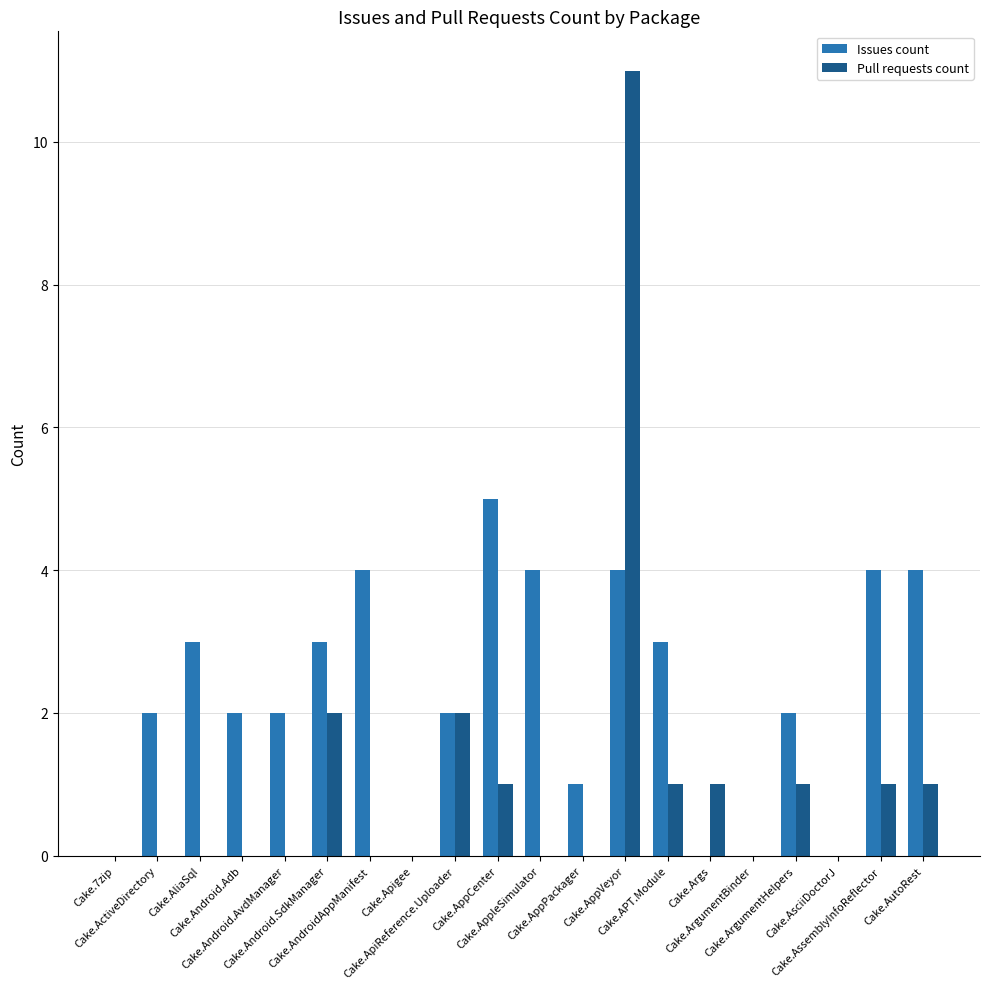

How many Issues count values are between 1 and 4?

14